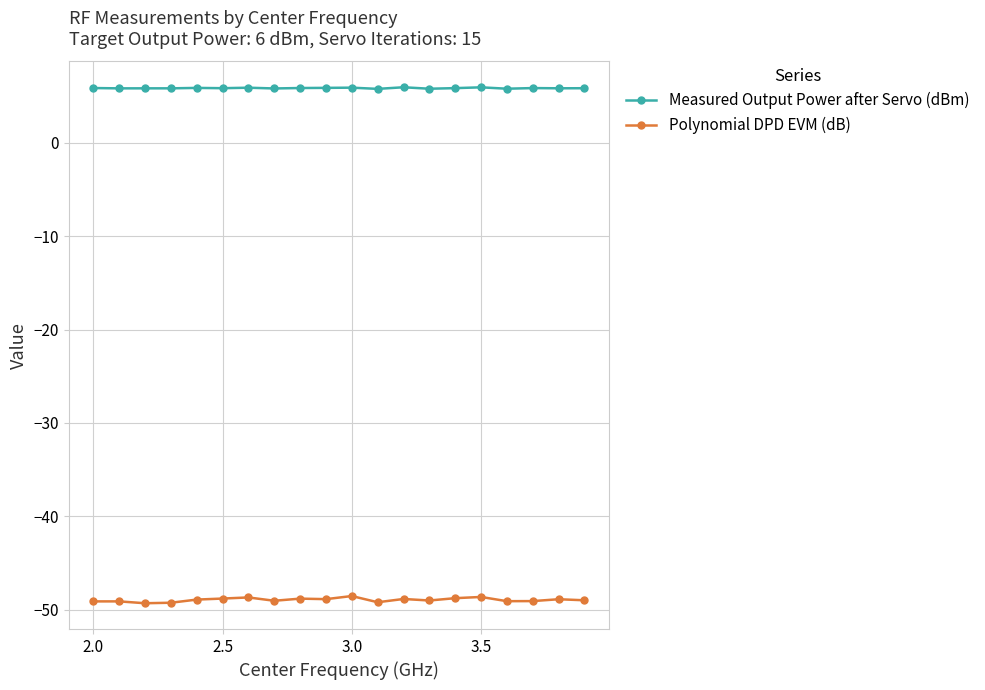

Which series has the largest range (max minus min)?

Polynomial DPD EVM (dB)